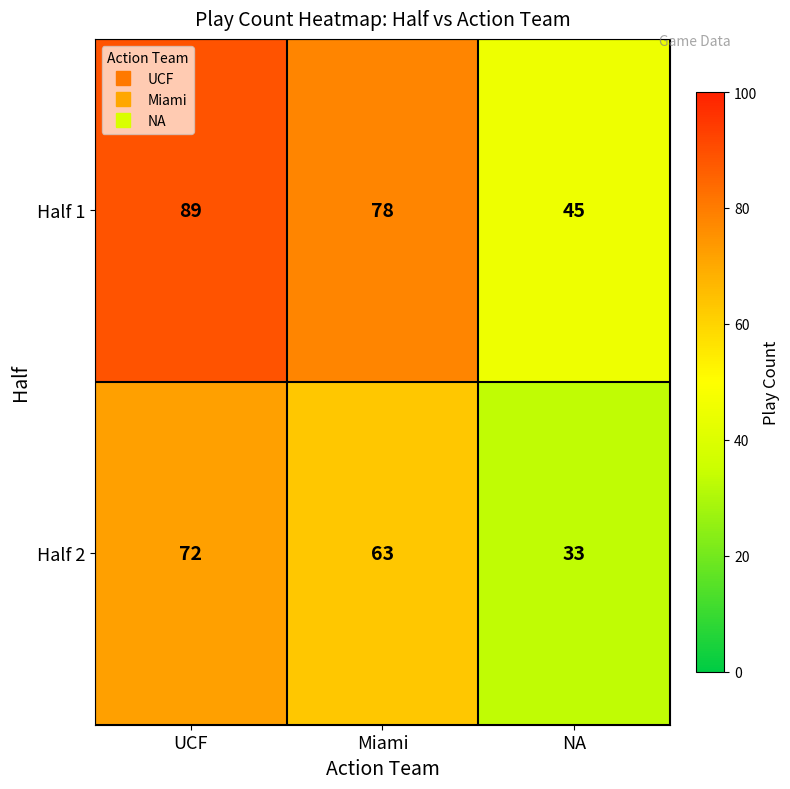

What is the sum of the Half 2 values at UCF and Miami?

135